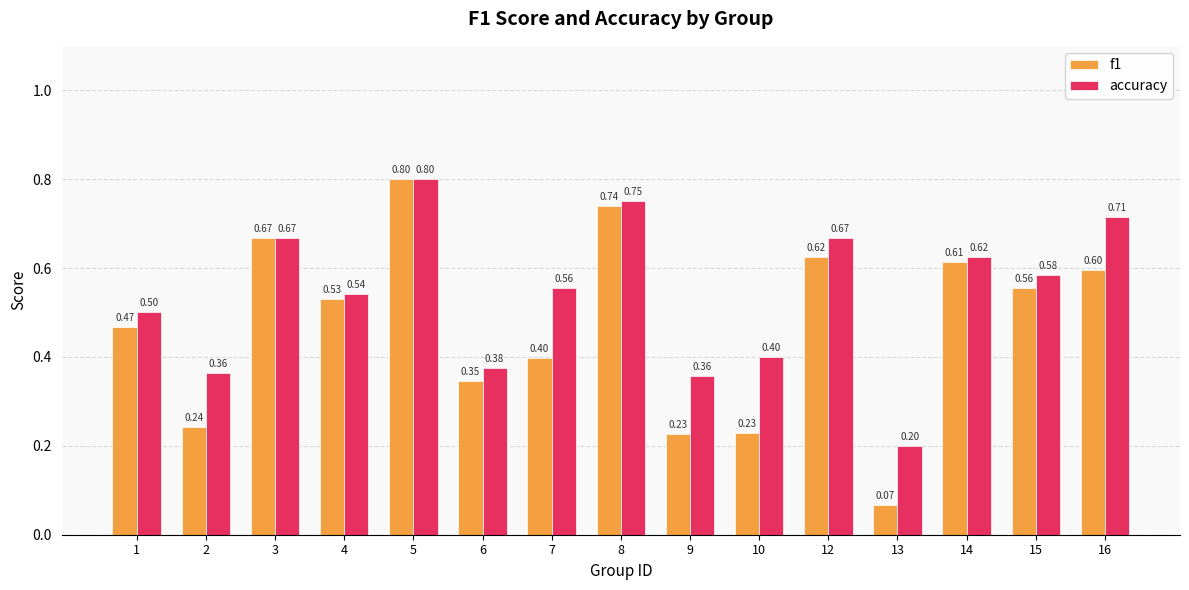

Is it true that accuracy equals 0.5 at 4?

True